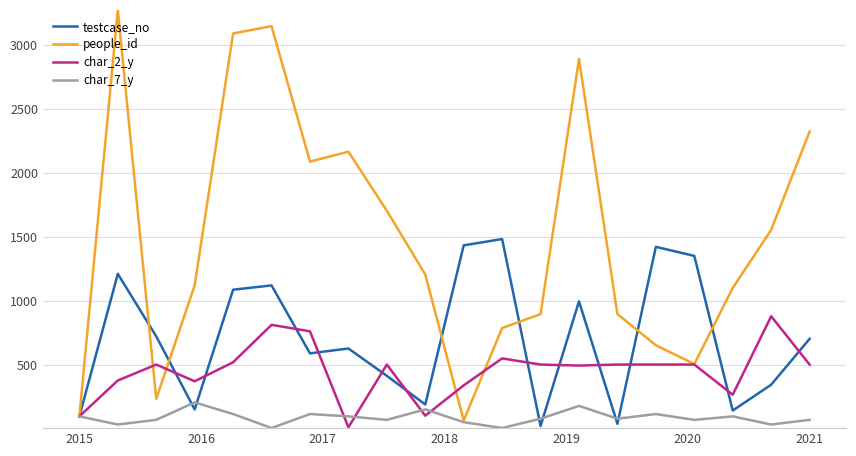

Which series has the largest range (max minus min)?

people_id